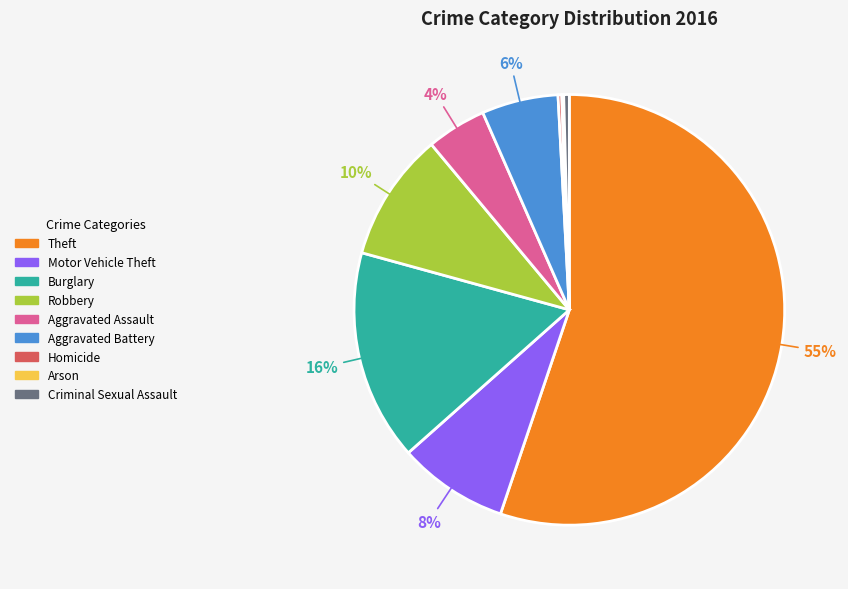

What is the ratio of the value at Theft to the value at Criminal Sexual Assault?

131.3